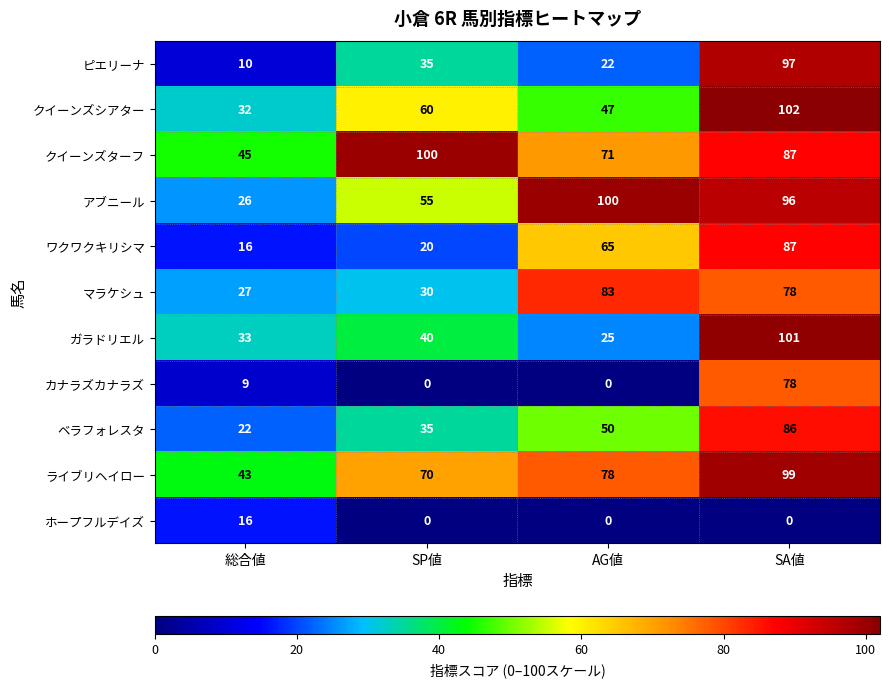

What is the difference between the ベラフォレスタ values at SP値 and SA値?

51